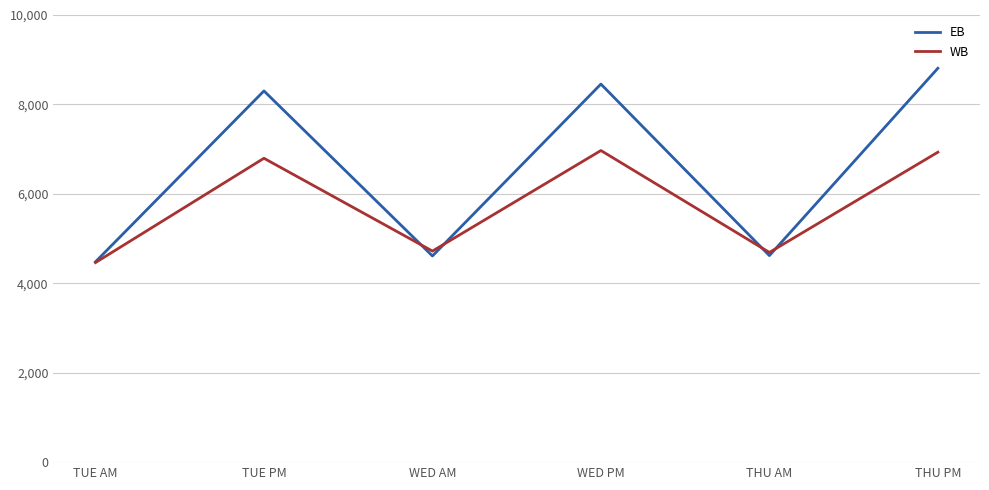

Rank the series by their average value, from lowest to highest.

WB, EB